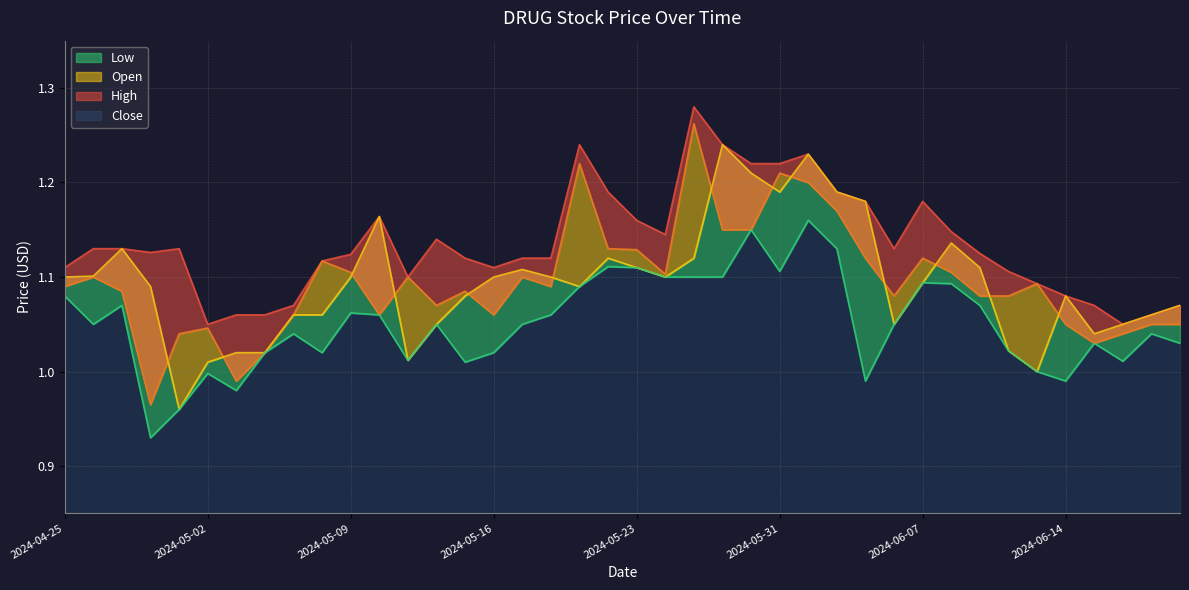

What is the sum of all Low values?

42.0